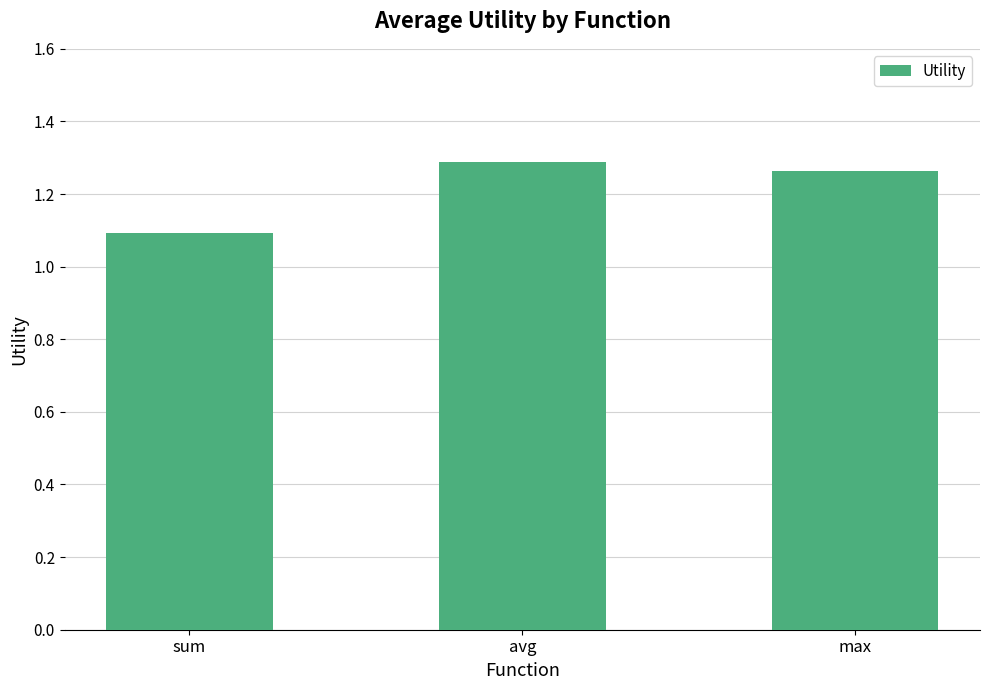

Count the values in the range 1 to 2.

3